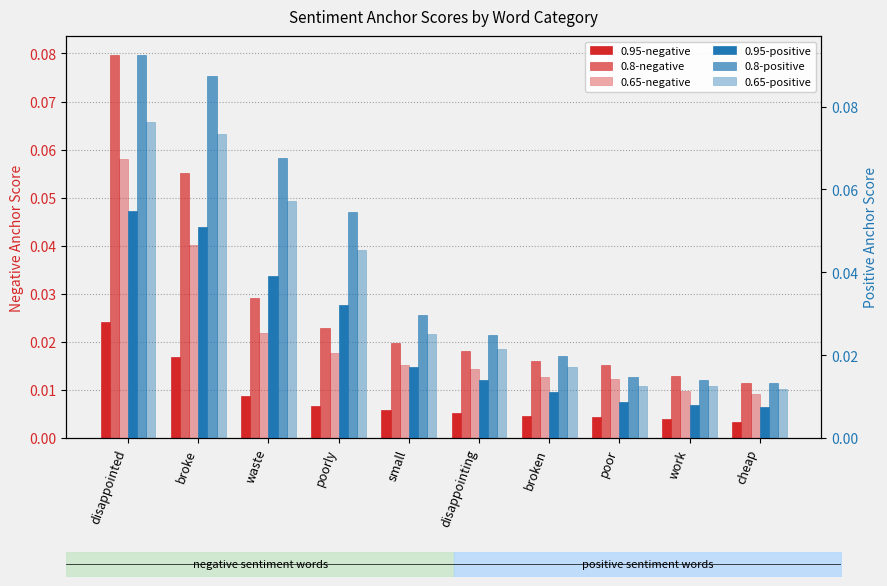

List the series in order of their peak value, lowest first.

0.95-negative, 0.95-positive, 0.65-negative, 0.65-positive, 0.8-negative, 0.8-positive